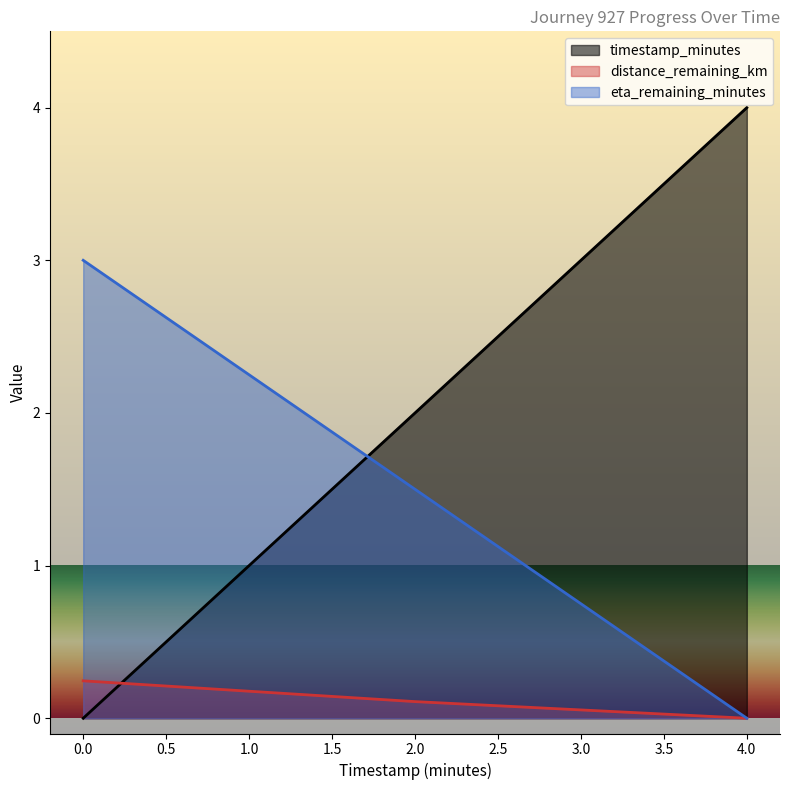

Count the eta_remaining_minutes values in the range 0 to 3.

3